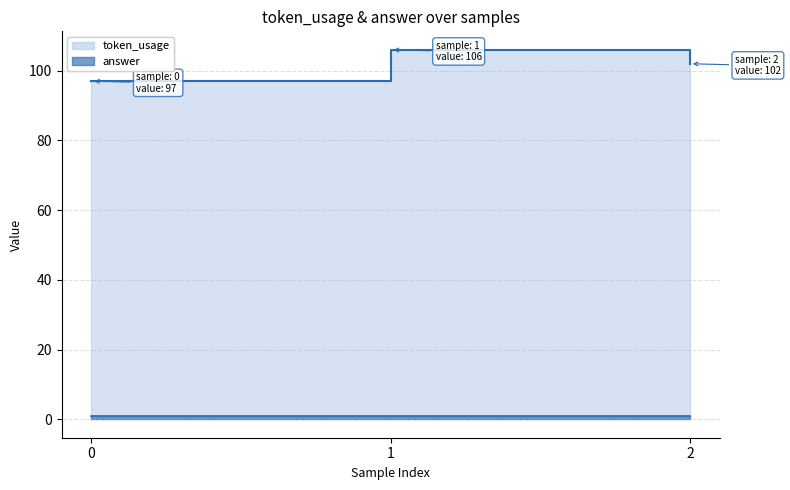

Reading left to right, list all the values displayed in this chart.

97	106	102